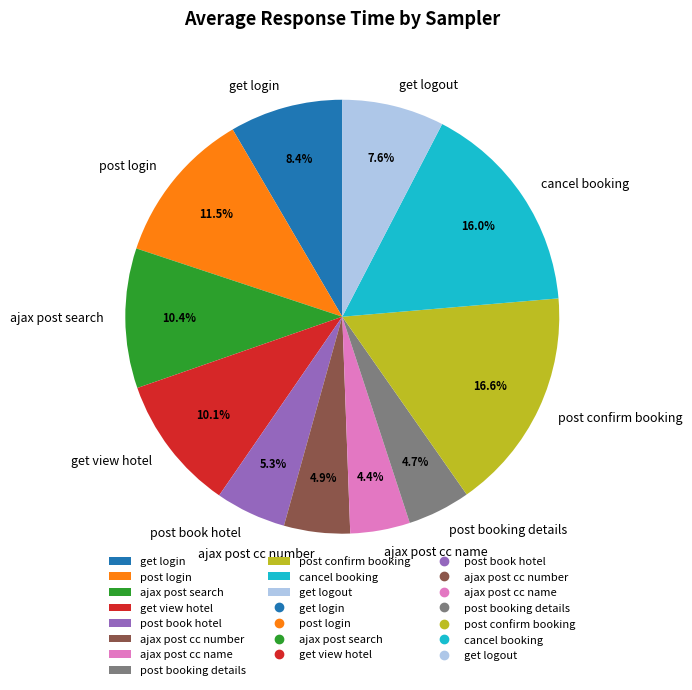

Approximately how many times larger is the value at post book hotel compared to get logout?

0.7